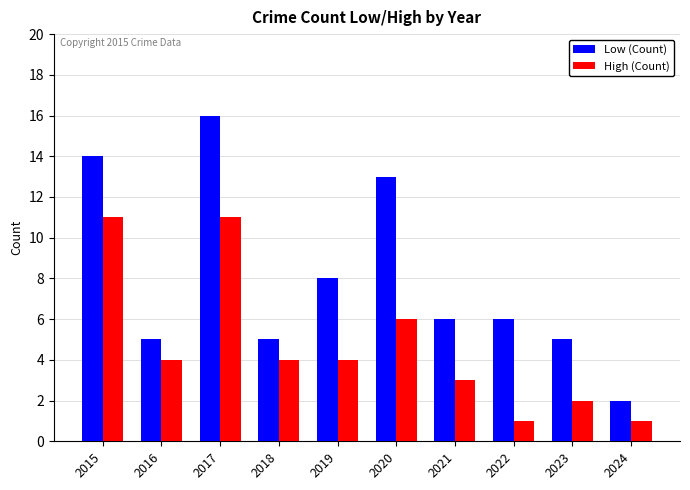

Is the value of High (Count) at 2022 greater than the value of Low (Count) at 2015?

No